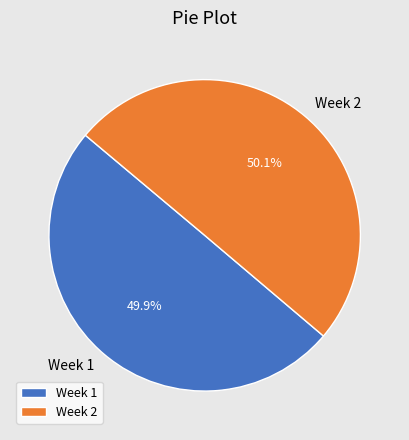

To the nearest percent, what is the combined percentage of Week 2 and Week 1?

100%